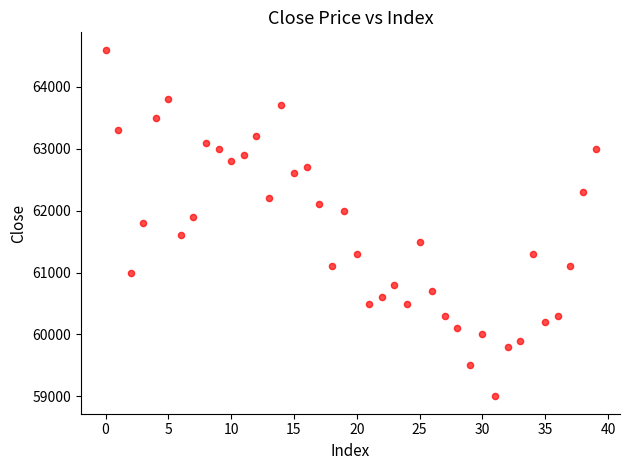

What is the range of Y values (max minus min)?

5600